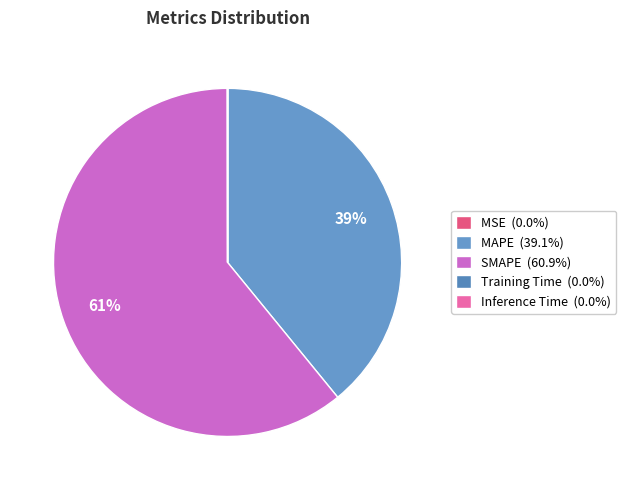

To the nearest percent, what is the difference between the largest and smallest slice percentages?

61%